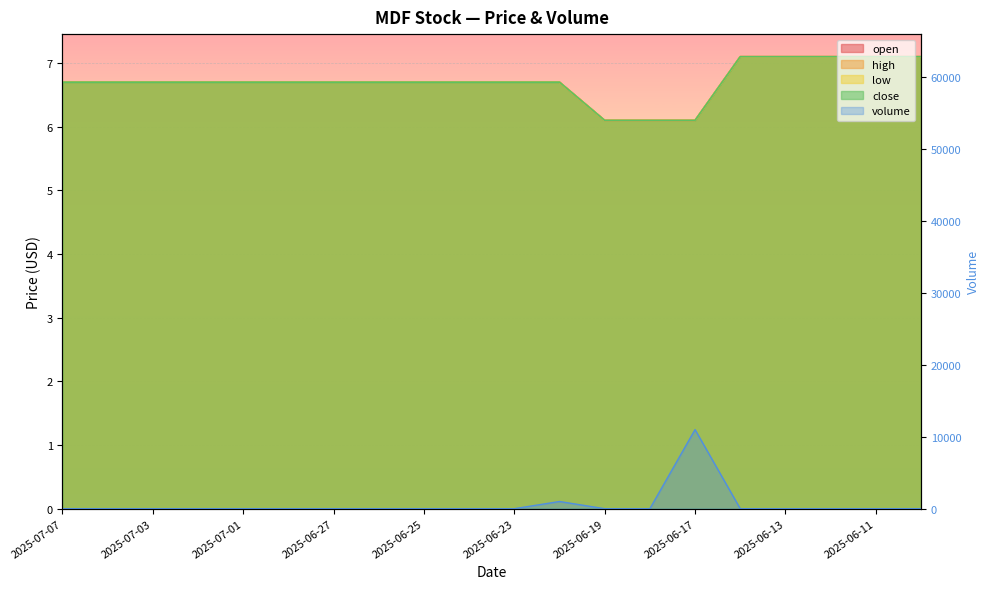

Reading left to right, extract all data points from this chart.

open: 2025-07-07=6.7	2025-07-04=6.7	2025-07-03=6.7	2025-07-02=6.7	2025-07-01=6.7	2025-06-30=6.7	2025-06-27=6.7	2025-06-26=6.7	2025-06-25=6.7	2025-06-24=6.7	2025-06-23=6.7	2025-06-20=6.7	2025-06-19=6.1	2025-06-18=6.1	2025-06-17=6.1	2025-06-16=7.1	2025-06-13=7.1	2025-06-12=7.1	2025-06-11=7.1	2025-06-10=7.1
high: 2025-07-07=6.7	2025-07-04=6.7	2025-07-03=6.7	2025-07-02=6.7	2025-07-01=6.7	2025-06-30=6.7	2025-06-27=6.7	2025-06-26=6.7	2025-06-25=6.7	2025-06-24=6.7	2025-06-23=6.7	2025-06-20=6.7	2025-06-19=6.1	2025-06-18=6.1	2025-06-17=6.1	2025-06-16=7.1	2025-06-13=7.1	2025-06-12=7.1	2025-06-11=7.1	2025-06-10=7.1
low: 2025-07-07=6.7	2025-07-04=6.7	2025-07-03=6.7	2025-07-02=6.7	2025-07-01=6.7	2025-06-30=6.7	2025-06-27=6.7	2025-06-26=6.7	2025-06-25=6.7	2025-06-24=6.7	2025-06-23=6.7	2025-06-20=6.7	2025-06-19=6.1	2025-06-18=6.1	2025-06-17=6.1	2025-06-16=7.1	2025-06-13=7.1	2025-06-12=7.1	2025-06-11=7.1	2025-06-10=7.1
close: 2025-07-07=6.7	2025-07-04=6.7	2025-07-03=6.7	2025-07-02=6.7	2025-07-01=6.7	2025-06-30=6.7	2025-06-27=6.7	2025-06-26=6.7	2025-06-25=6.7	2025-06-24=6.7	2025-06-23=6.7	2025-06-20=6.7	2025-06-19=6.1	2025-06-18=6.1	2025-06-17=6.1	2025-06-16=7.1	2025-06-13=7.1	2025-06-12=7.1	2025-06-11=7.1	2025-06-10=7.1
volume: 2025-07-07=0.0	2025-07-04=0.0	2025-07-03=0.0	2025-07-02=0.0	2025-07-01=0.0	2025-06-30=0.0	2025-06-27=0.0	2025-06-26=0.0	2025-06-25=0.0	2025-06-24=0.0	2025-06-23=0.0	2025-06-20=1000.0	2025-06-19=0.0	2025-06-18=0.0	2025-06-17=11000.0	2025-06-16=0.0	2025-06-13=0.0	2025-06-12=0.0	2025-06-11=0.0	2025-06-10=0.0